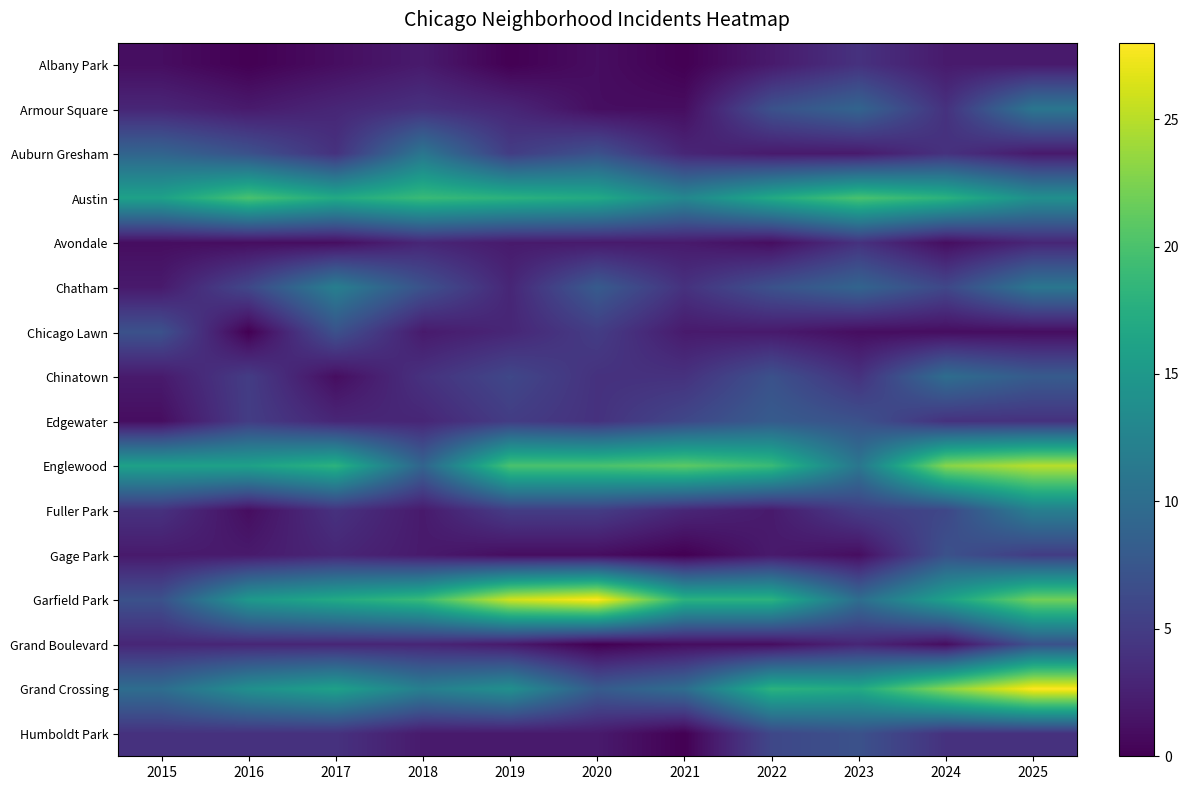

Reading left to right, transcribe all the data shown in this chart.

Albany Park: 2015=1	2016=0	2017=1	2018=2	2019=0	2020=1	2021=0	2022=2	2023=4	2024=2	2025=2
Armour Square: 2015=3	2016=2	2017=3	2018=4	2019=3	2020=1	2021=1	2022=7	2023=9	2024=4	2025=11
Auburn Gresham: 2015=9	2016=7	2017=4	2018=11	2019=5	2020=7	2021=3	2022=2	2023=2	2024=4	2025=2
Austin: 2015=16	2016=20	2017=17	2018=19	2019=18	2020=17	2021=13	2022=17	2023=20	2024=18	2025=14
Avondale: 2015=1	2016=1	2017=1	2018=3	2019=2	2020=2	2021=2	2022=1	2023=4	2024=1	2025=3
Chatham: 2015=2	2016=6	2017=12	2018=7	2019=3	2020=8	2021=4	2022=7	2023=9	2024=6	2025=11
Chicago Lawn: 2015=7	2016=0	2017=7	2018=2	2019=3	2020=5	2021=2	2022=2	2023=1	2024=1	2025=1
Chinatown: 2015=2	2016=5	2017=1	2018=4	2019=6	2020=4	2021=4	2022=7	2023=4	2024=10	2025=8
Edgewater: 2015=1	2016=5	2017=3	2018=3	2019=5	2020=4	2021=6	2022=8	2023=7	2024=4	2025=4
Englewood: 2015=16	2016=16	2017=18	2018=9	2019=20	2020=20	2021=21	2022=19	2023=11	2024=23	2025=25
Fuller Park: 2015=4	2016=1	2017=4	2018=2	2019=5	2020=5	2021=3	2022=2	2023=5	2024=6	2025=12
Gage Park: 2015=2	2016=2	2017=3	2018=2	2019=1	2020=1	2021=0	2022=2	2023=1	2024=7	2025=5
Garfield Park: 2015=7	2016=15	2017=17	2018=19	2019=26	2020=28	2021=18	2022=18	2023=10	2024=16	2025=22
Grand Boulevard: 2015=3	2016=3	2017=3	2018=3	2019=2	2020=0	2021=1	2022=1	2023=3	2024=1	2025=7
Grand Crossing: 2015=10	2016=14	2017=16	2018=12	2019=14	2020=8	2021=10	2022=18	2023=17	2024=23	2025=28
Humboldt Park: 2015=4	2016=4	2017=4	2018=2	2019=2	2020=2	2021=0	2022=6	2023=7	2024=4	2025=4